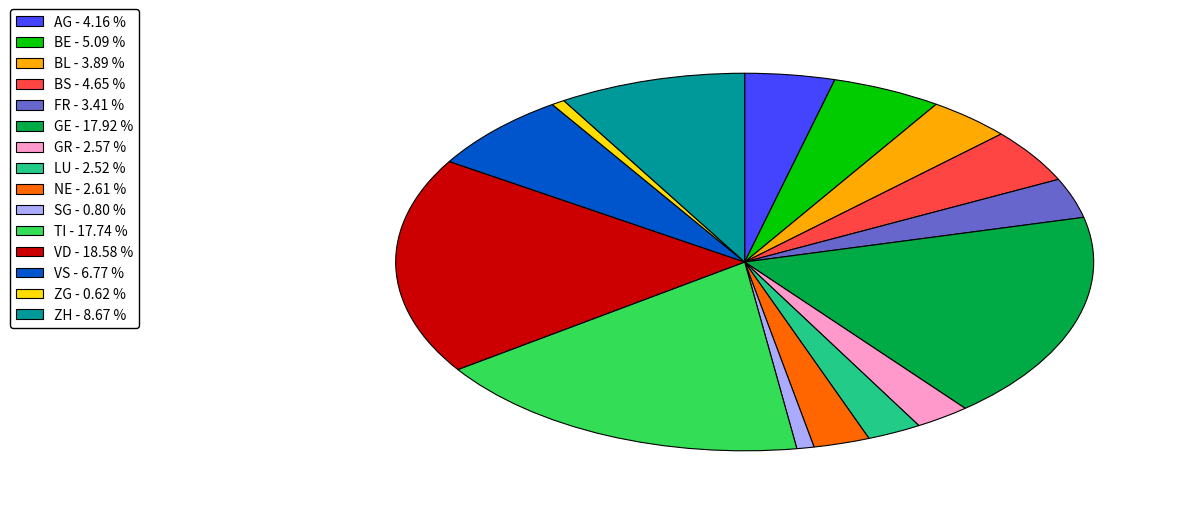

Do BL - 3.89 % and TI - 17.74 % together represent more than half of the pie?

No